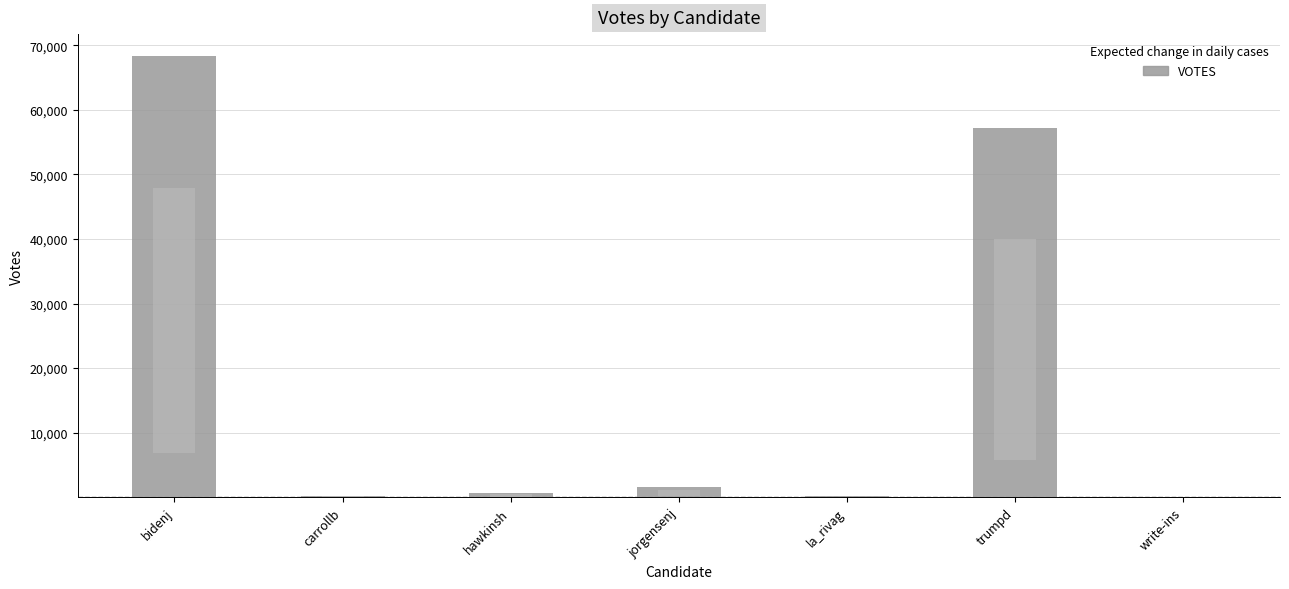

Rank the categories by value from lowest to highest.

write-ins, la_rivag, carrollb, hawkinsh, jorgensenj, trumpd, bidenj